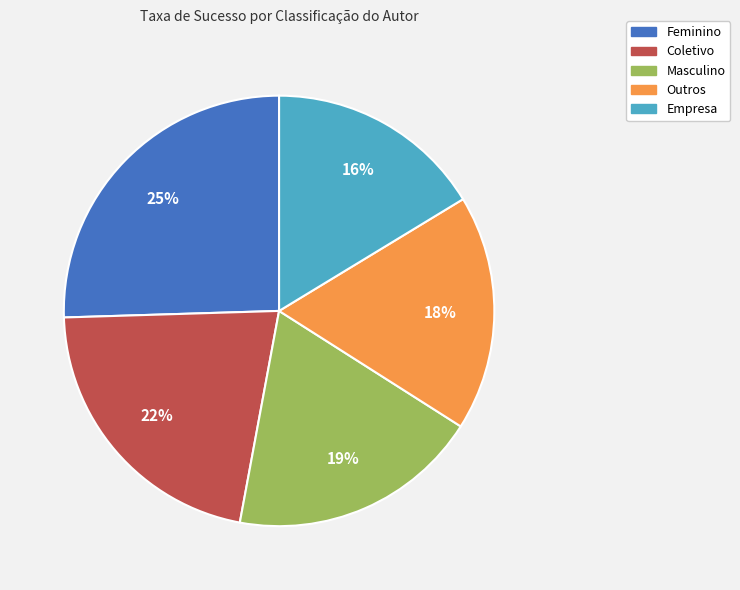

Which has a higher value, Empresa or Outros?

Outros